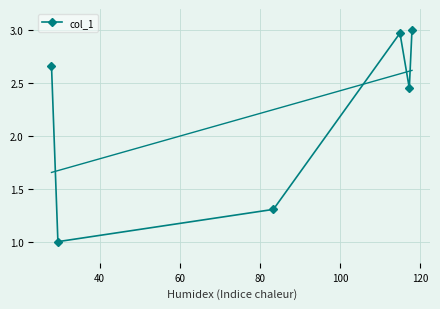

What is the sum of all values?

13.4